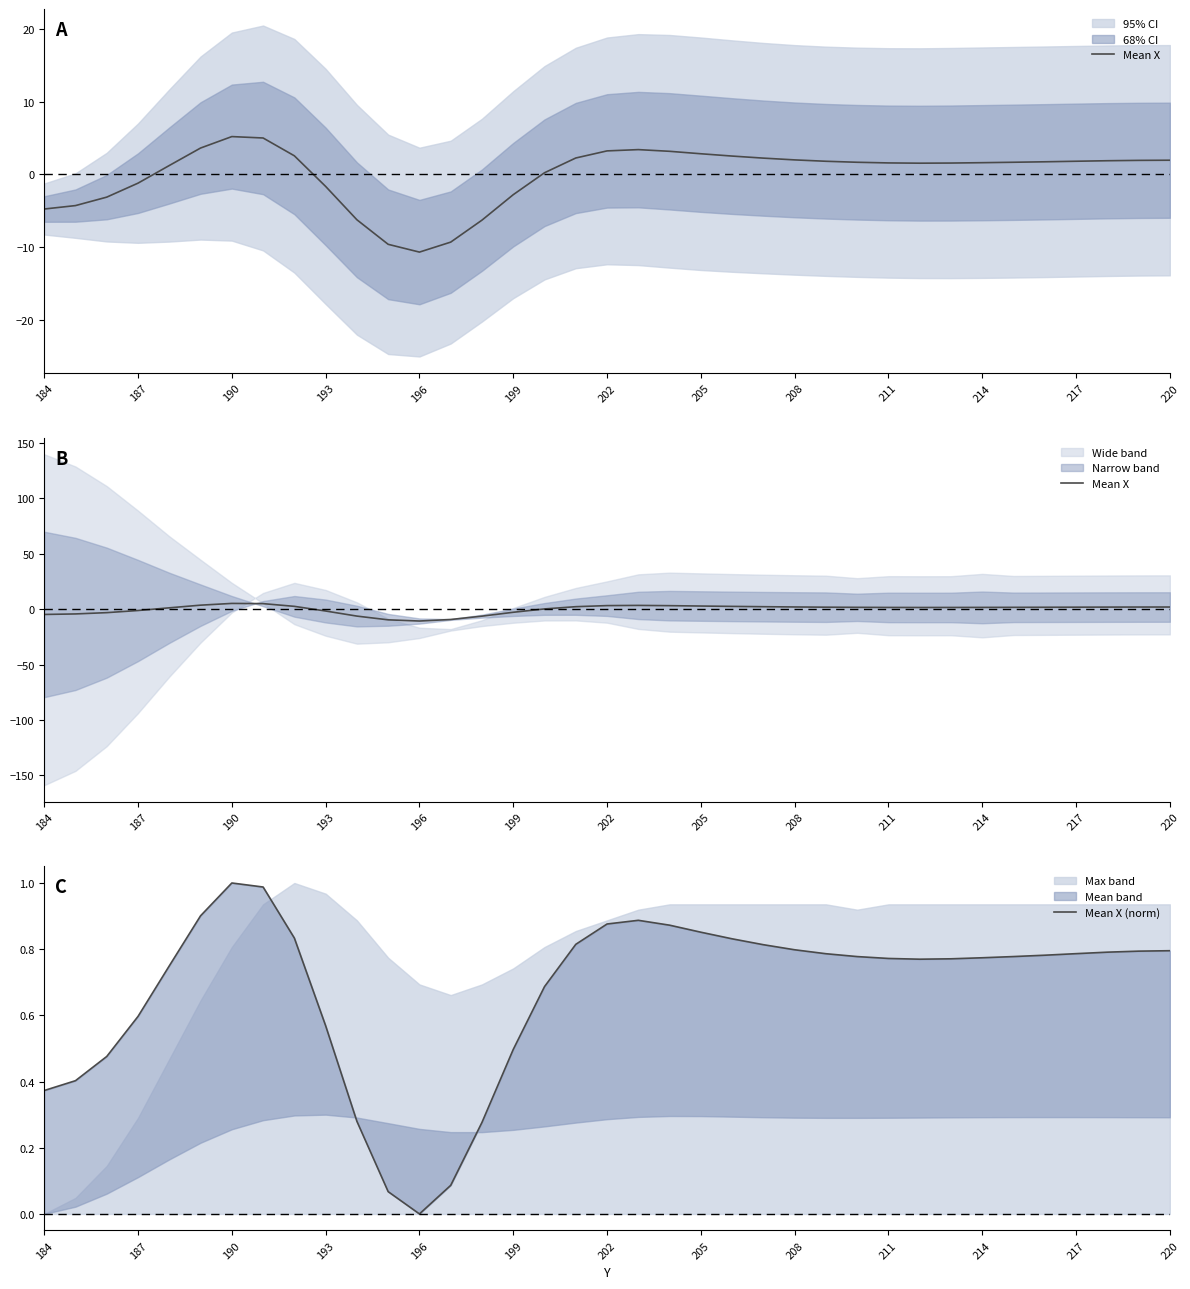

How many data points does each series have?

37